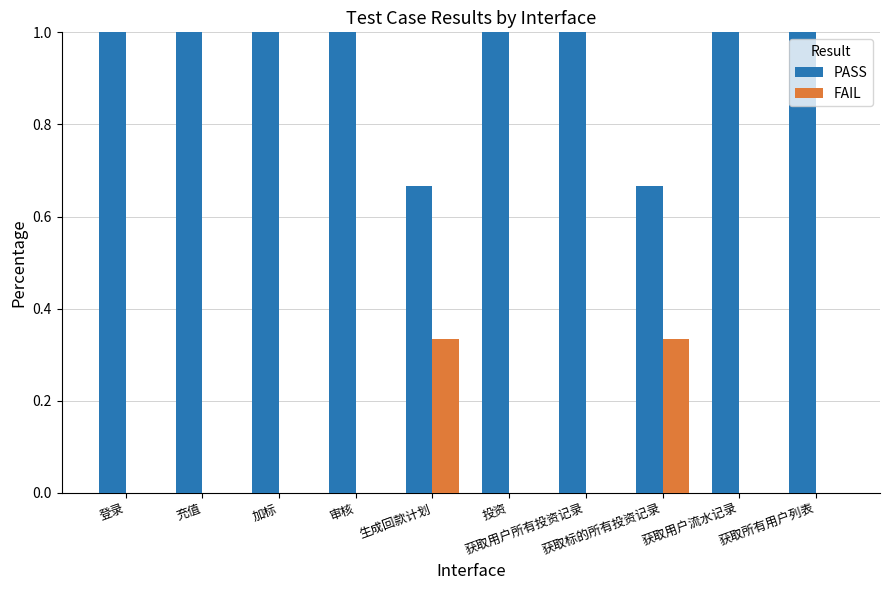

What is the sum of all PASS values?

9.3